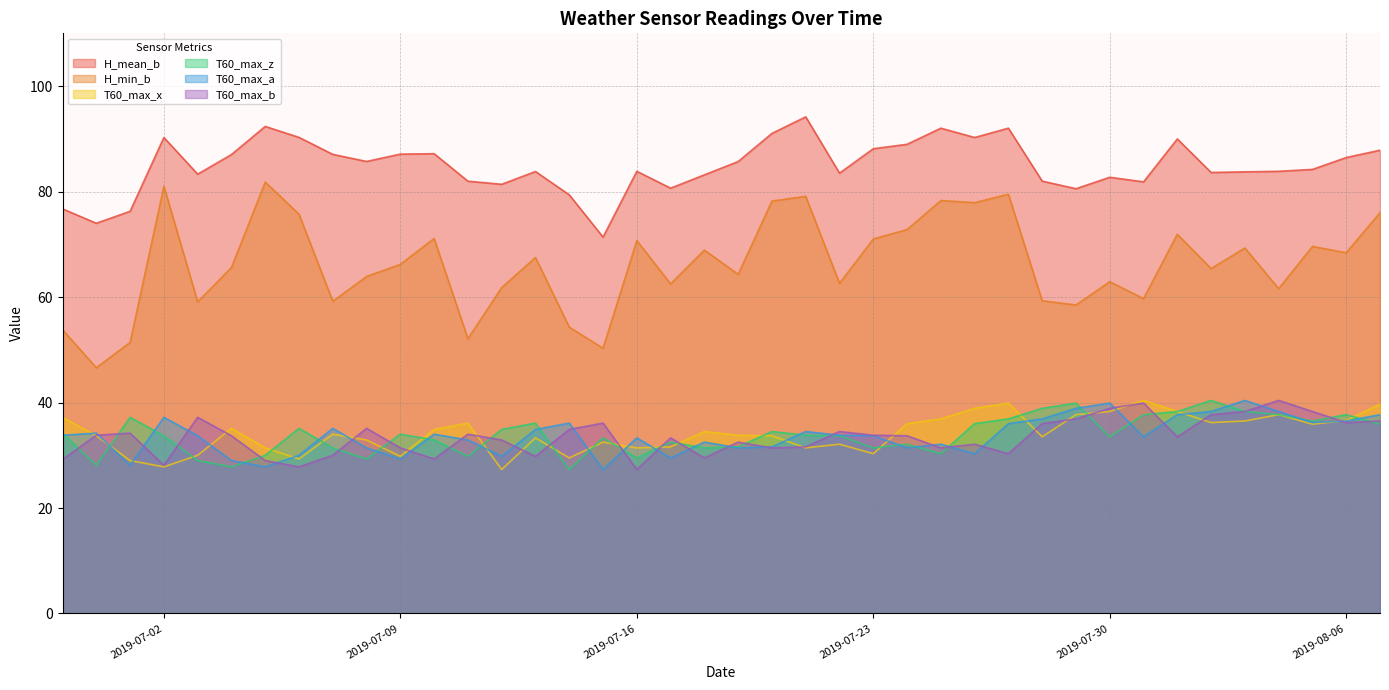

Reading left to right, extract all data points from this chart.

H_mean_b: 76.7	74.0	76.3	90.2	83.3	87.0	92.3	90.3	87.0	85.7	87.1	87.2	82.0	81.4	83.8	79.4	71.4	83.8	80.6	83.2	85.7	91.0	94.2	83.5	88.1	89.0	92.0	90.2	92.0	82.0	80.5	82.7	81.8	90.0	83.6	83.7	83.8	84.2	86.5	87.8
H_min_b: 53.8	46.6	51.4	81.0	59.1	65.6	81.8	75.7	59.2	63.9	66.2	71.1	52.1	61.8	67.5	54.3	50.3	70.7	62.5	68.9	64.3	78.2	79.1	62.6	71.0	72.8	78.3	77.9	79.5	59.3	58.5	62.9	59.7	71.9	65.4	69.3	61.6	69.6	68.4	76.0
T60_max_x: 37.2	33.7	29.0	27.8	30.0	35.1	31.4	29.3	34.0	32.9	29.8	34.9	36.1	27.3	33.3	29.5	32.5	31.4	31.6	34.5	33.8	33.7	31.4	32.1	30.3	36.0	36.9	38.9	39.9	33.5	37.7	38.3	40.4	38.3	36.2	36.5	37.7	35.9	36.6	39.7
T60_max_z: 34.2	28.1	37.2	33.7	29.0	27.8	30.0	35.1	31.4	29.3	34.0	32.9	29.8	34.9	36.1	27.3	33.3	29.5	32.5	31.4	31.6	34.5	33.8	33.7	31.4	32.1	30.3	36.0	36.9	38.9	39.9	33.5	37.7	38.3	40.4	38.3	37.7	36.5	37.7	35.9
T60_max_a: 33.8	34.2	28.1	37.2	33.7	29.0	27.8	30.0	35.1	31.4	29.3	34.0	32.9	29.8	34.9	36.1	27.3	33.3	29.5	32.5	31.4	31.6	34.5	33.8	33.7	31.4	32.1	30.3	36.0	36.9	38.9	39.9	33.5	37.7	38.3	40.4	38.3	36.2	36.5	37.7
T60_max_b: 29.2	33.8	34.2	28.1	37.2	33.7	29.0	27.8	30.0	35.1	31.4	29.3	34.0	32.9	29.8	34.9	36.1	27.3	33.3	29.5	32.5	31.4	31.6	34.5	33.8	33.7	31.4	32.1	30.3	36.0	36.9	38.9	39.9	33.5	37.7	38.3	40.4	38.3	36.2	36.5